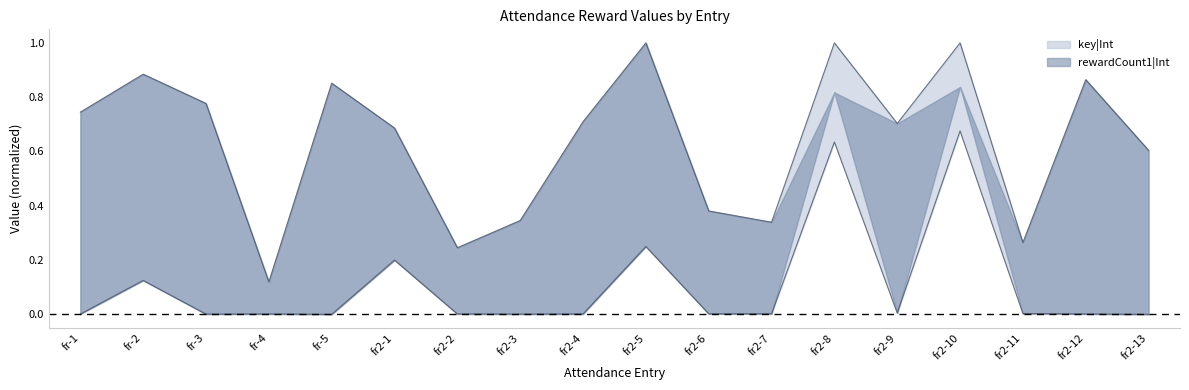

Which label corresponds to the largest value in the chart?

fr2-10